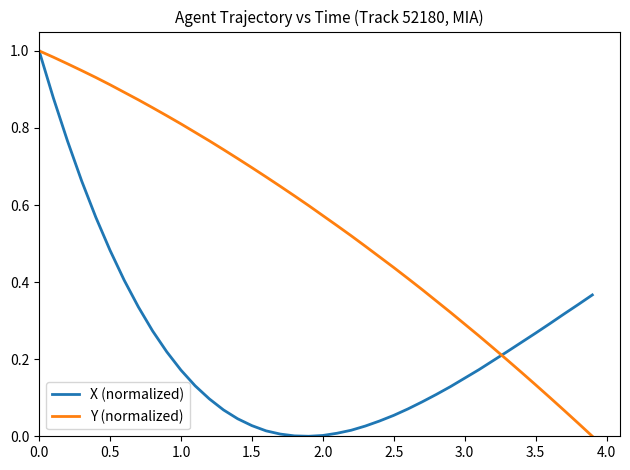

Does the chart display data point markers on the line(s)?

No